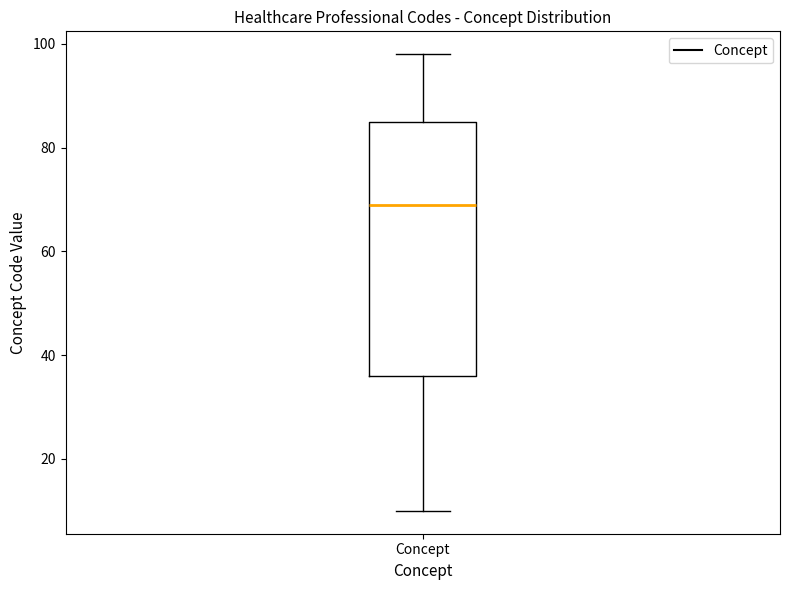

Where is the lower edge of the box for Concept on the y-axis? The values are not printed on the chart, so give them approximately, as read against the axis.

36